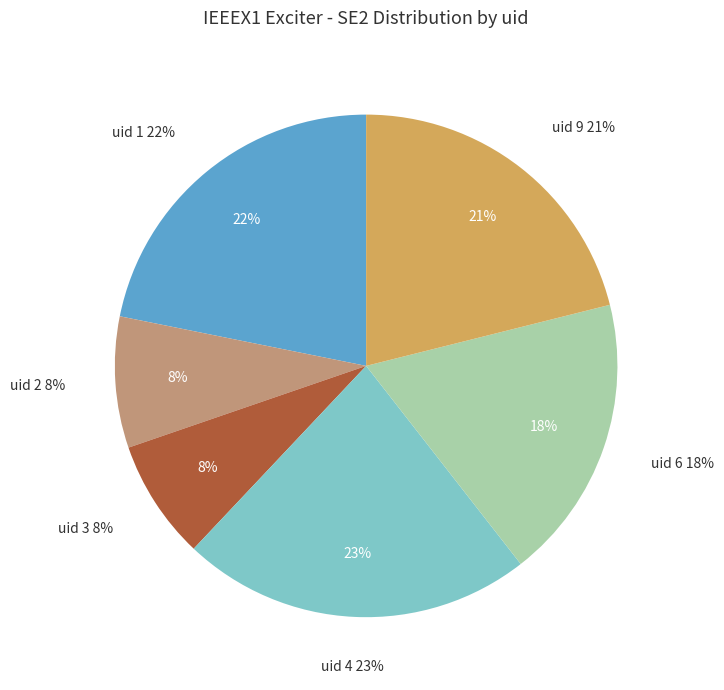

To the nearest percent, what percentage of the pie is 6?

18%